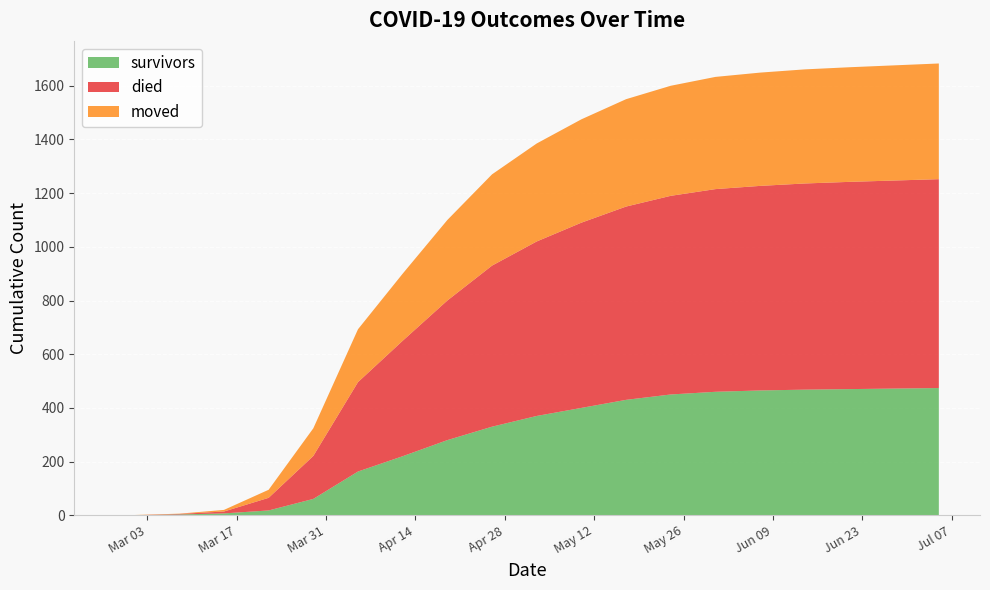

Reading left to right, list all the values displayed in this chart.

survivors: 2020-02-27=0	2020-03-01=0	2020-03-08=3	2020-03-15=7	2020-03-22=18	2020-03-29=61	2020-04-05=163	2020-04-12=220	2020-04-19=280	2020-04-26=330	2020-05-03=370	2020-05-10=400	2020-05-17=430	2020-05-24=450	2020-05-31=460	2020-06-07=465	2020-06-14=468	2020-06-21=470	2020-06-28=472	2020-07-05=474
died: 2020-02-27=0	2020-03-01=0	2020-03-08=2	2020-03-15=7	2020-03-22=47	2020-03-29=160	2020-04-05=333	2020-04-12=430	2020-04-19=520	2020-04-26=600	2020-05-03=650	2020-05-10=690	2020-05-17=720	2020-05-24=740	2020-05-31=755	2020-06-07=762	2020-06-14=768	2020-06-21=772	2020-06-28=775	2020-07-05=778
moved: 2020-02-27=0	2020-03-01=1	2020-03-08=1	2020-03-15=6	2020-03-22=30	2020-03-29=103	2020-04-05=197	2020-04-12=250	2020-04-19=300	2020-04-26=340	2020-05-03=365	2020-05-10=385	2020-05-17=400	2020-05-24=410	2020-05-31=418	2020-06-07=422	2020-06-14=425	2020-06-21=427	2020-06-28=429	2020-07-05=431